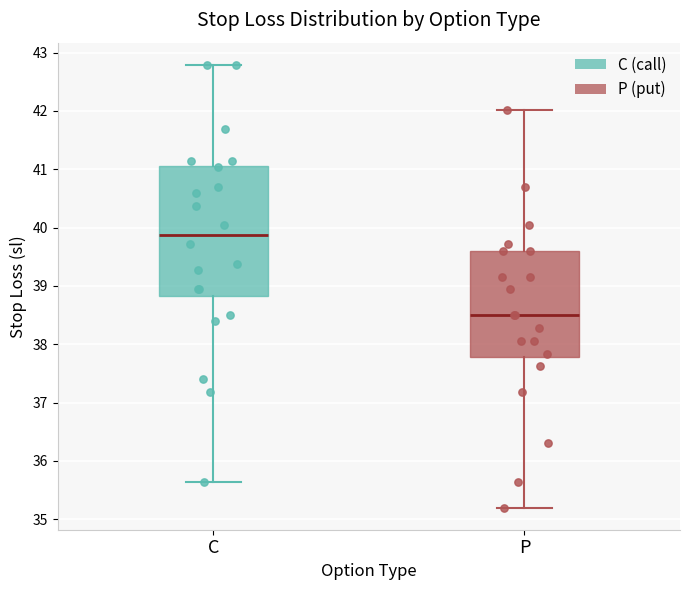

Which box's median line is the lowest?

P